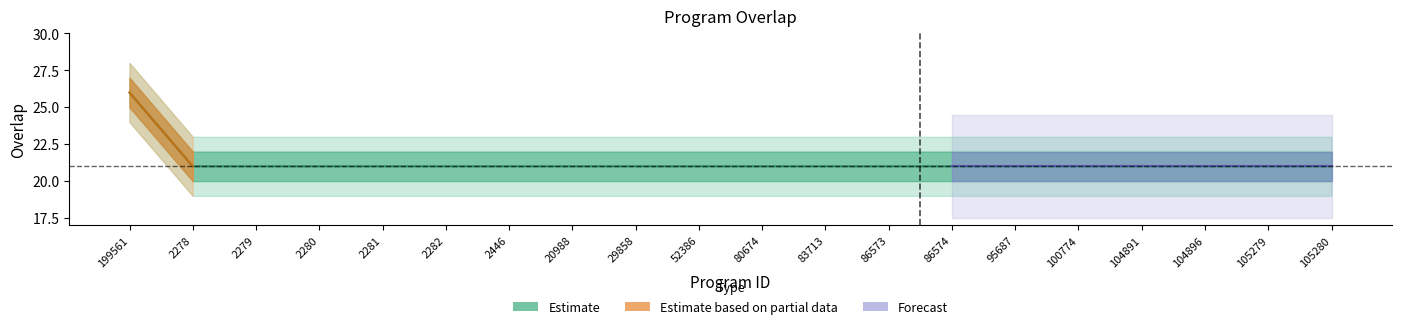

Count the number of categories in the chart.

20